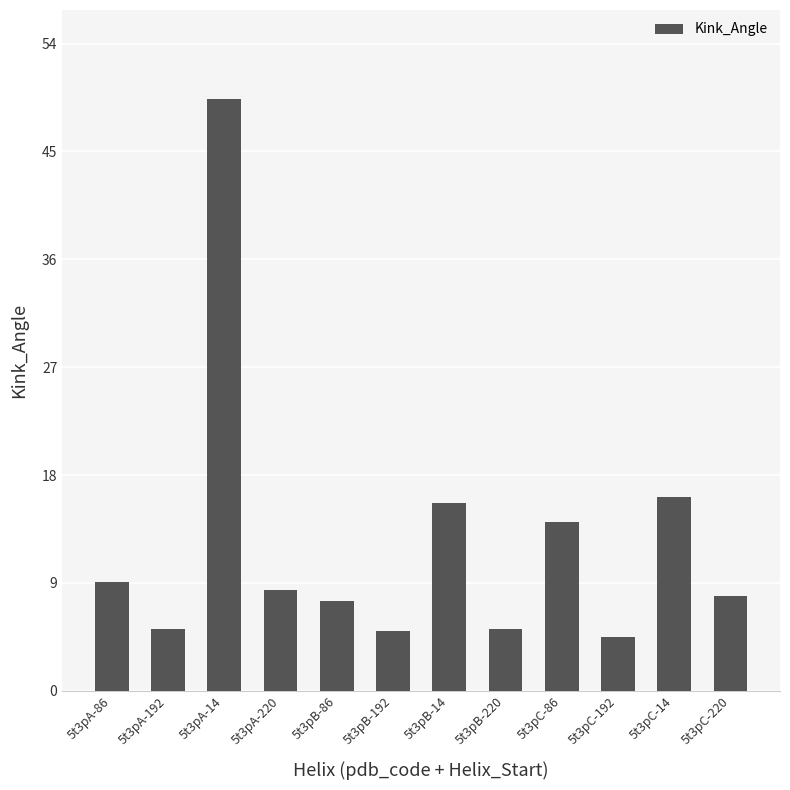

What is the label of the 11th bar from the left?

5t3pC-14